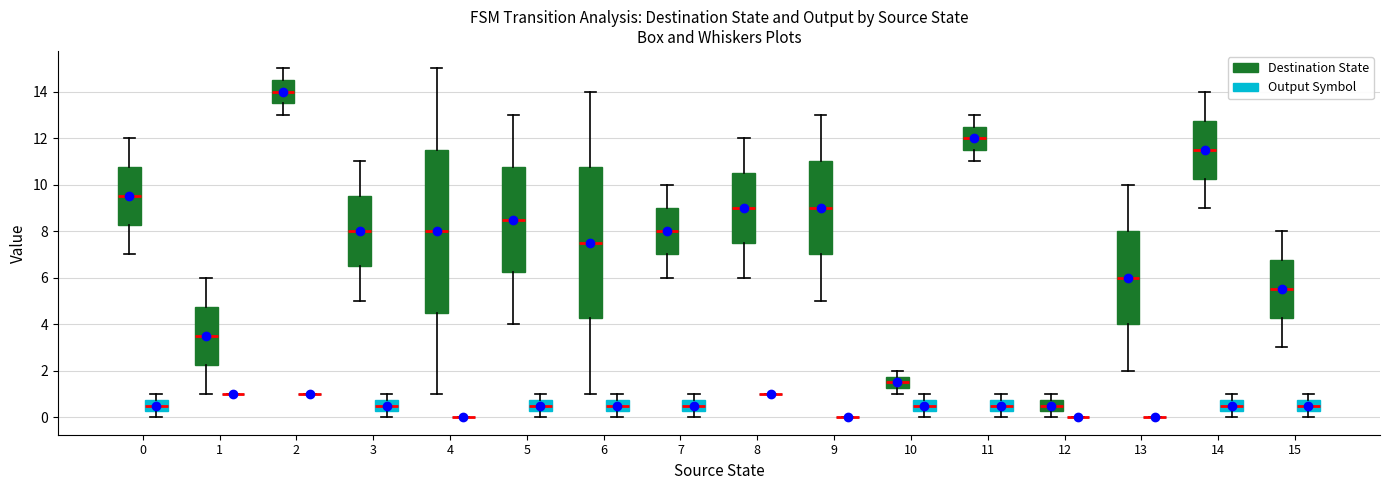

Reading left to right, transcribe this box plot: for each box, give where its median line is, the range the box spans, and where its two whiskers end, as read against the y-axis. The values are not printed on the chart, so give them approximately, as read against the axis.

0 (Destination State): median 9.6, box 8.2 to 10.8, whiskers 7.0 to 12.0
0 (Output Symbol): median 0.6, box 0.2 to 0.8, whiskers 0.0 to 1.0
1 (Destination State): median 3.6, box 2.2 to 4.8, whiskers 1.0 to 6.0
1 (Output Symbol): box collapsed to a line at 1.0, whiskers 1.0 to 1.0
2 (Destination State): median 14.0, box 13.6 to 14.6, whiskers 13.0 to 15.0
2 (Output Symbol): box collapsed to a line at 1.0, whiskers 1.0 to 1.0
3 (Destination State): median 8.0, box 6.6 to 9.6, whiskers 5.0 to 11.0
3 (Output Symbol): median 0.6, box 0.2 to 0.8, whiskers 0.0 to 1.0
4 (Destination State): median 8.0, box 4.6 to 11.6, whiskers 1.0 to 15.0
4 (Output Symbol): box collapsed to a line at 0.0, whiskers 0.0 to 0.0
5 (Destination State): median 8.6, box 6.2 to 10.8, whiskers 4.0 to 13.0
5 (Output Symbol): median 0.6, box 0.2 to 0.8, whiskers 0.0 to 1.0
6 (Destination State): median 7.6, box 4.2 to 10.8, whiskers 1.0 to 14.0
6 (Output Symbol): median 0.6, box 0.2 to 0.8, whiskers 0.0 to 1.0
7 (Destination State): median 8.0, box 7.0 to 9.0, whiskers 6.0 to 10.0
7 (Output Symbol): median 0.6, box 0.2 to 0.8, whiskers 0.0 to 1.0
8 (Destination State): median 9.0, box 7.6 to 10.6, whiskers 6.0 to 12.0
8 (Output Symbol): box collapsed to a line at 1.0, whiskers 1.0 to 1.0
9 (Destination State): median 9.0, box 7.0 to 11.0, whiskers 5.0 to 13.0
9 (Output Symbol): box collapsed to a line at 0.0, whiskers 0.0 to 0.0
10 (Destination State): median 1.6, box 1.2 to 1.8, whiskers 1.0 to 2.0
10 (Output Symbol): median 0.6, box 0.2 to 0.8, whiskers 0.0 to 1.0
11 (Destination State): median 12.0, box 11.6 to 12.6, whiskers 11.0 to 13.0
11 (Output Symbol): median 0.6, box 0.2 to 0.8, whiskers 0.0 to 1.0
12 (Destination State): median 0.6, box 0.2 to 0.8, whiskers 0.0 to 1.0
12 (Output Symbol): box collapsed to a line at 0.0, whiskers 0.0 to 0.0
13 (Destination State): median 6.0, box 4.0 to 8.0, whiskers 2.0 to 10.0
13 (Output Symbol): box collapsed to a line at 0.0, whiskers 0.0 to 0.0
14 (Destination State): median 11.6, box 10.2 to 12.8, whiskers 9.0 to 14.0
14 (Output Symbol): median 0.6, box 0.2 to 0.8, whiskers 0.0 to 1.0
15 (Destination State): median 5.6, box 4.2 to 6.8, whiskers 3.0 to 8.0
15 (Output Symbol): median 0.6, box 0.2 to 0.8, whiskers 0.0 to 1.0